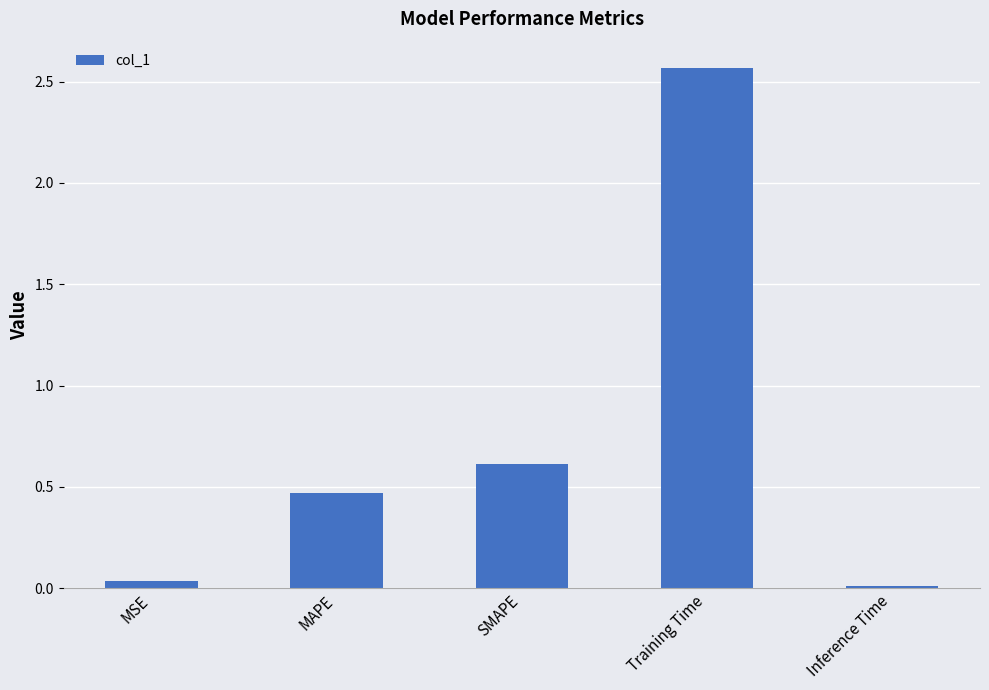

List the labels in order of value, largest first.

Training Time, SMAPE, MAPE, MSE, Inference Time